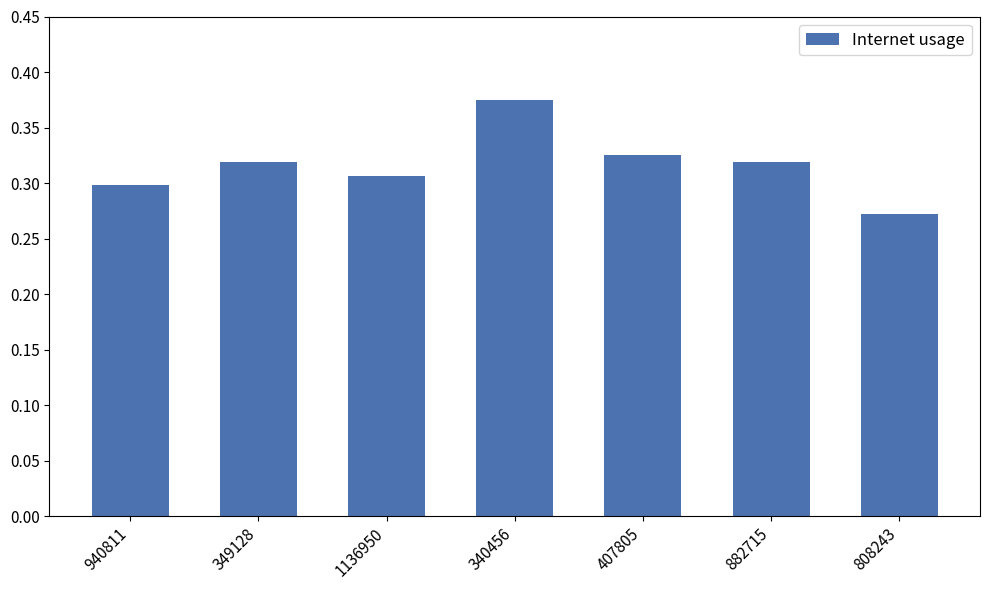

What is the sum of all values?

2.2